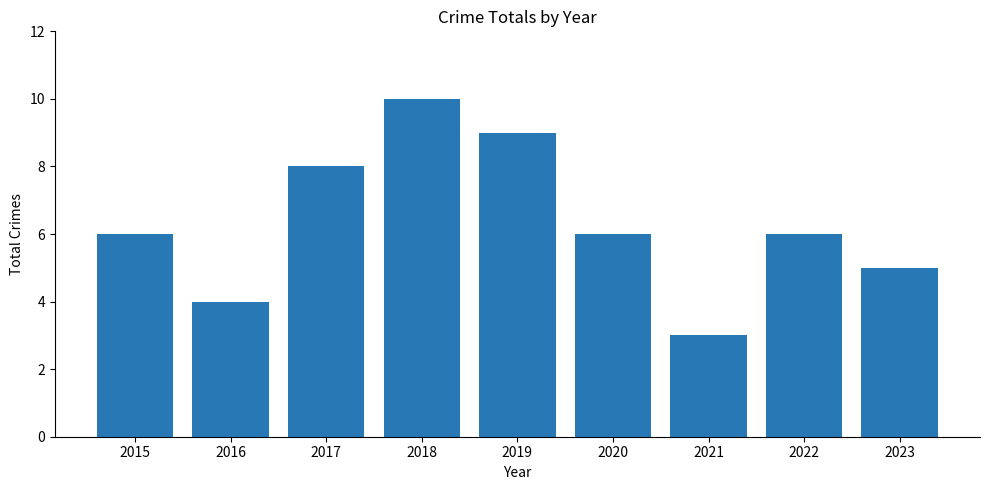

Does the chart contain stacked bars?

No